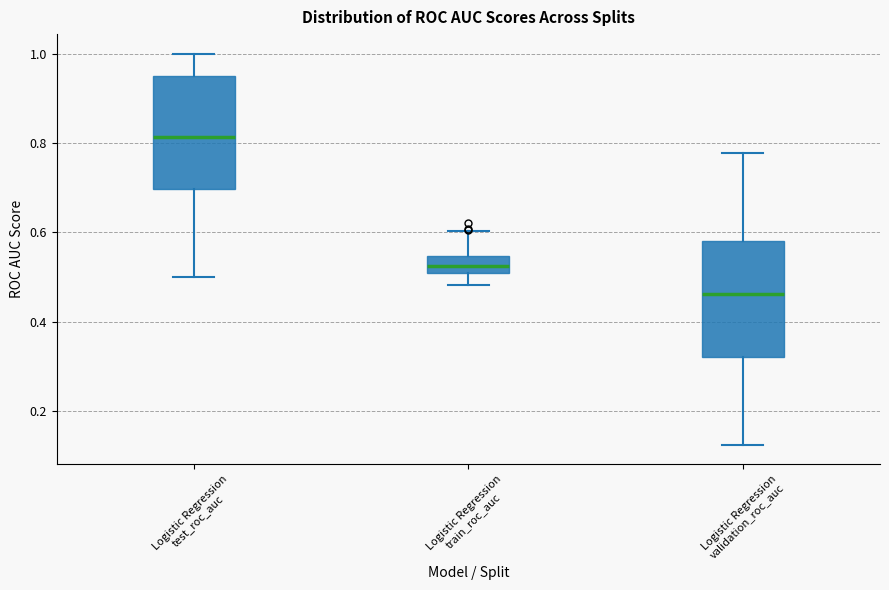

Reading left to right, read every box against the y-axis: the position of its median line, the range the box covers, and the ends of its whiskers. The values are not printed on the chart, so give them approximately, as read against the axis.

Logistic Regression test_roc_auc: median 0.82, box 0.70 to 0.96, whiskers 0.50 to 1.00
Logistic Regression train_roc_auc: median 0.52, box 0.50 to 0.54, whiskers 0.48 to 0.60
Logistic Regression validation_roc_auc: median 0.46, box 0.32 to 0.58, whiskers 0.12 to 0.78